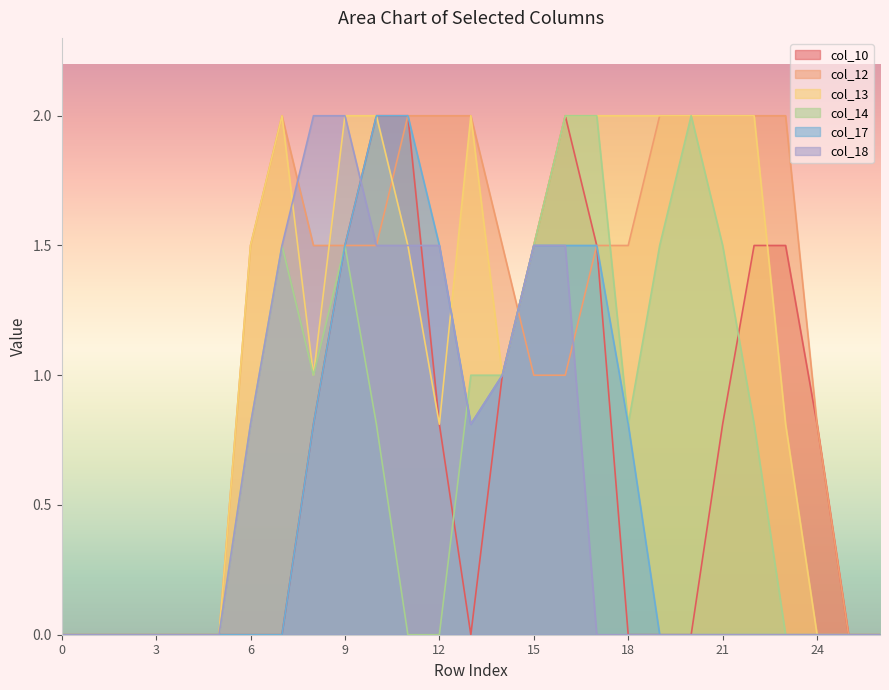

What is the difference between the maximum and minimum values in the col_17 series?

2.0